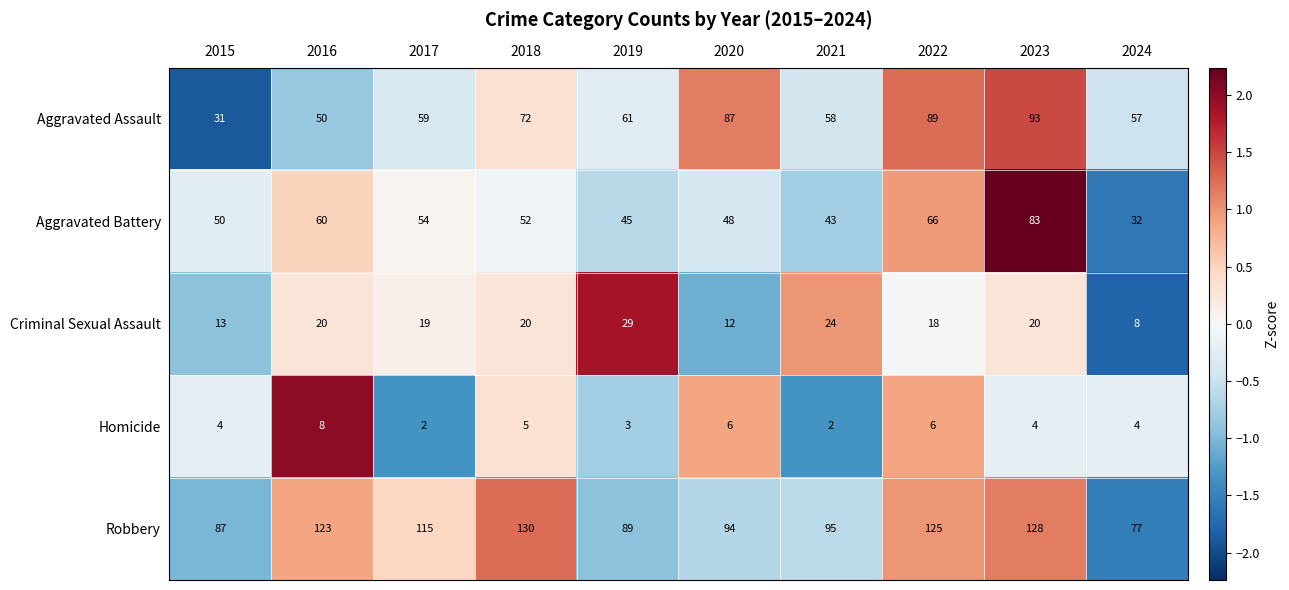

At which label is Aggravated Assault closest to 62?

2019